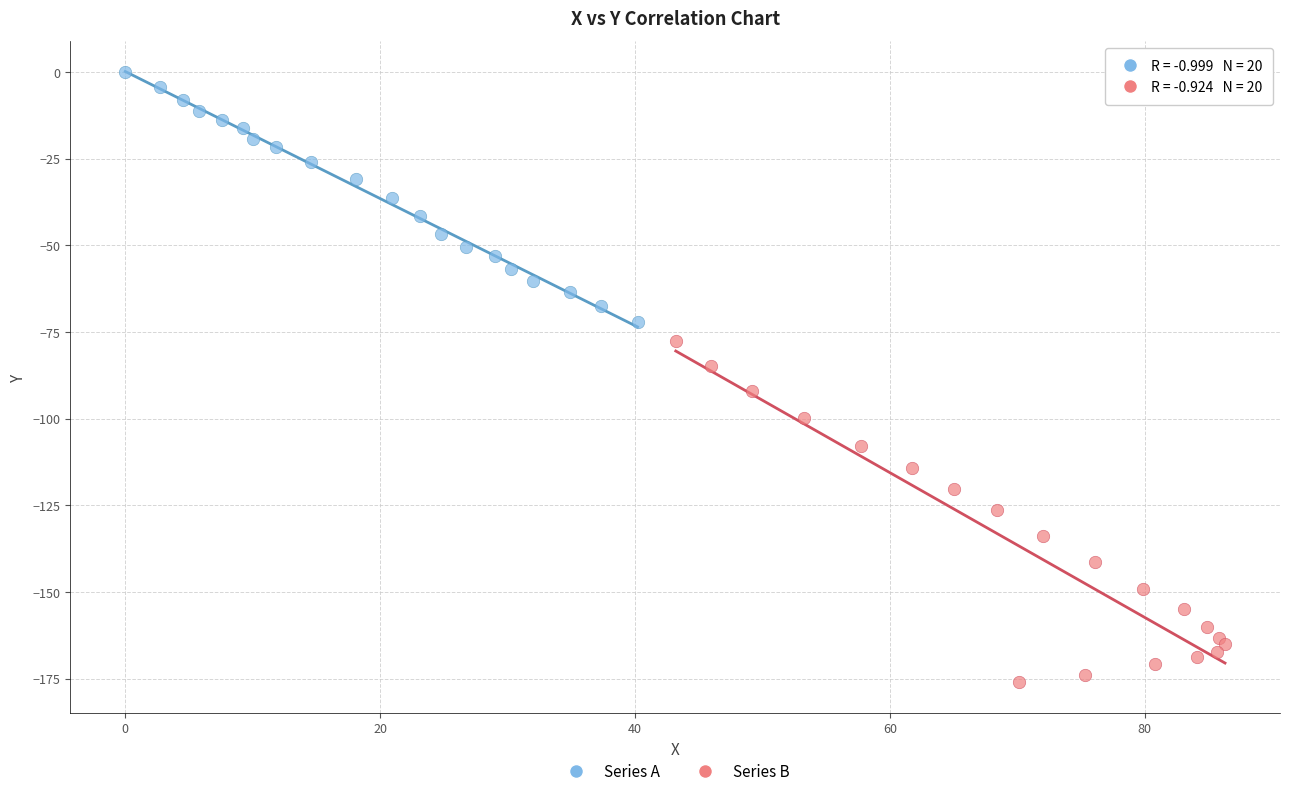

Which series has the widest spread of Y values?

Series B